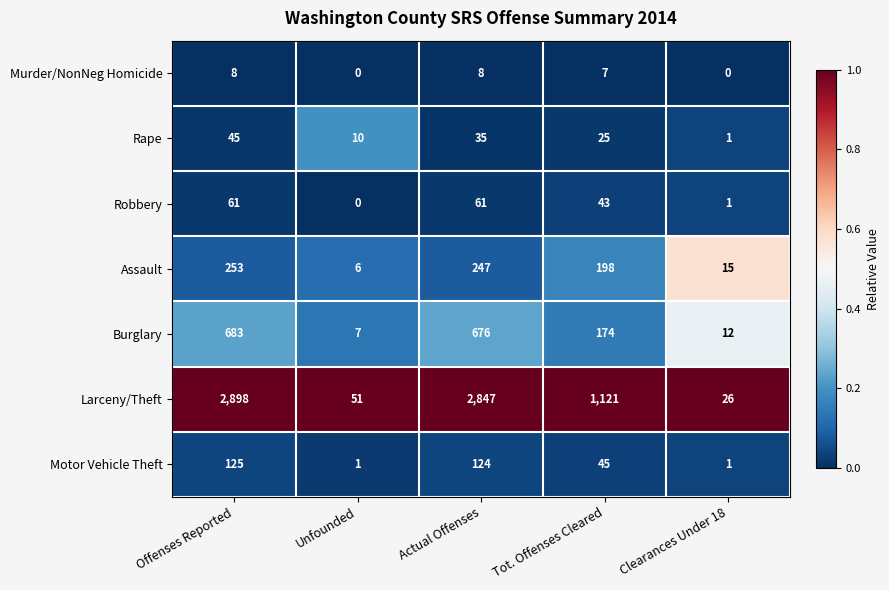

The value of Robbery at Offenses Reported is 61. True or false?

True